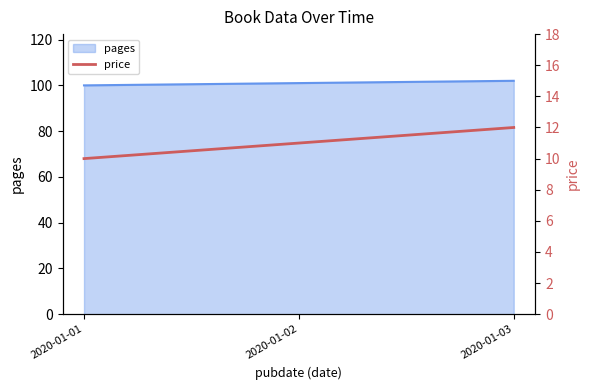

Between 2020-01-01 and 2020-01-03, which is larger?

2020-01-03